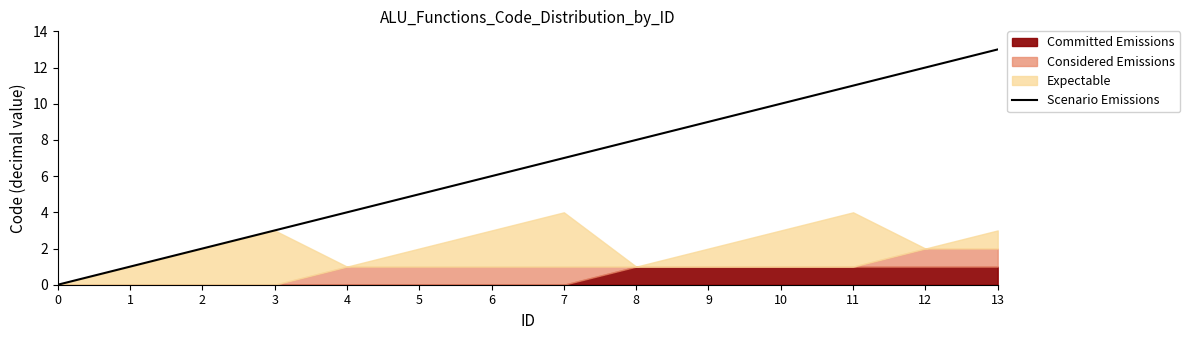

True or false: Scenario Emissions has a value of 2 at 2.

True